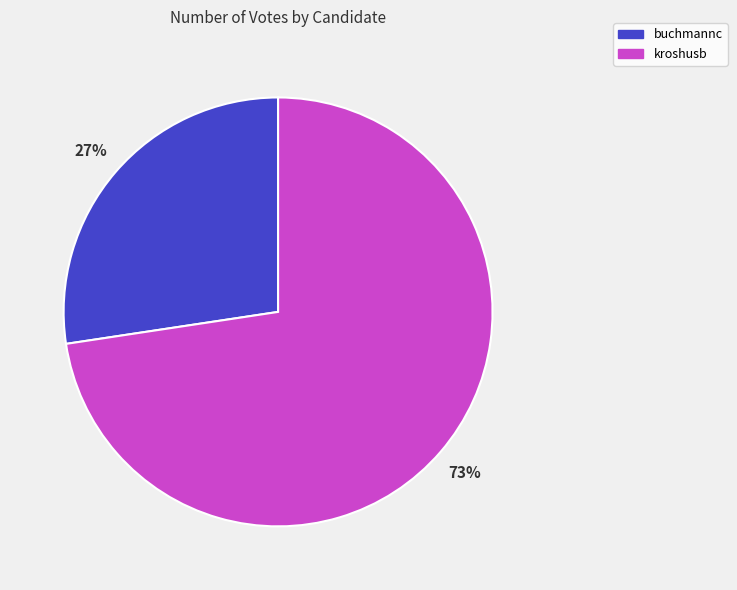

Rank the categories by value from highest to lowest.

kroshusb, buchmannc